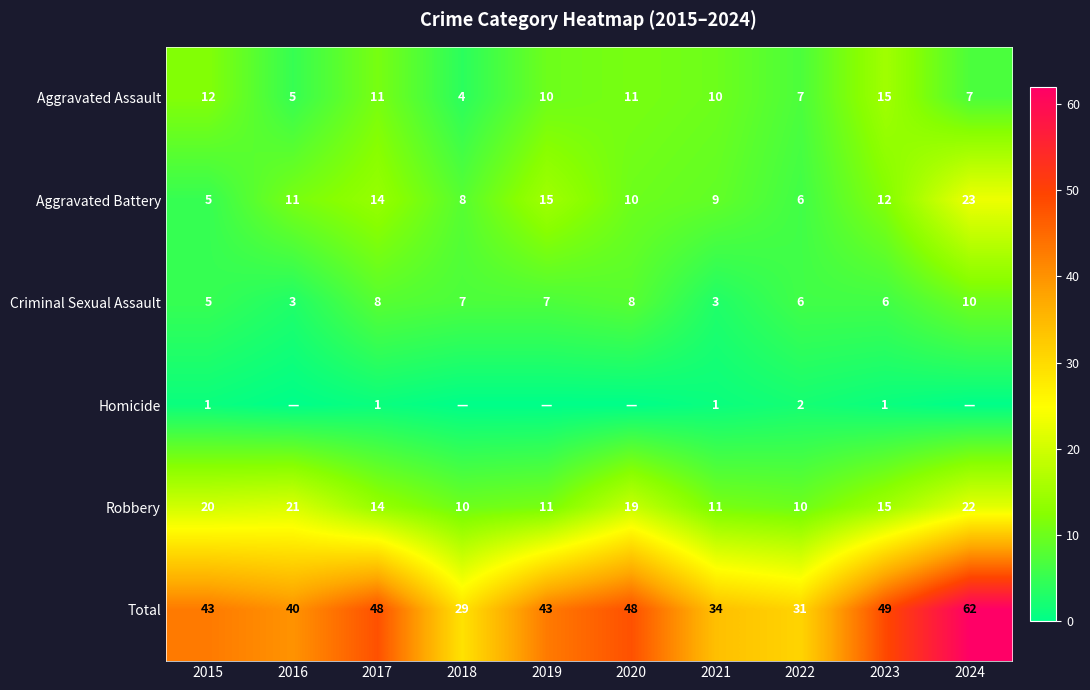

At how many categories does at least one series exceed 19?

10